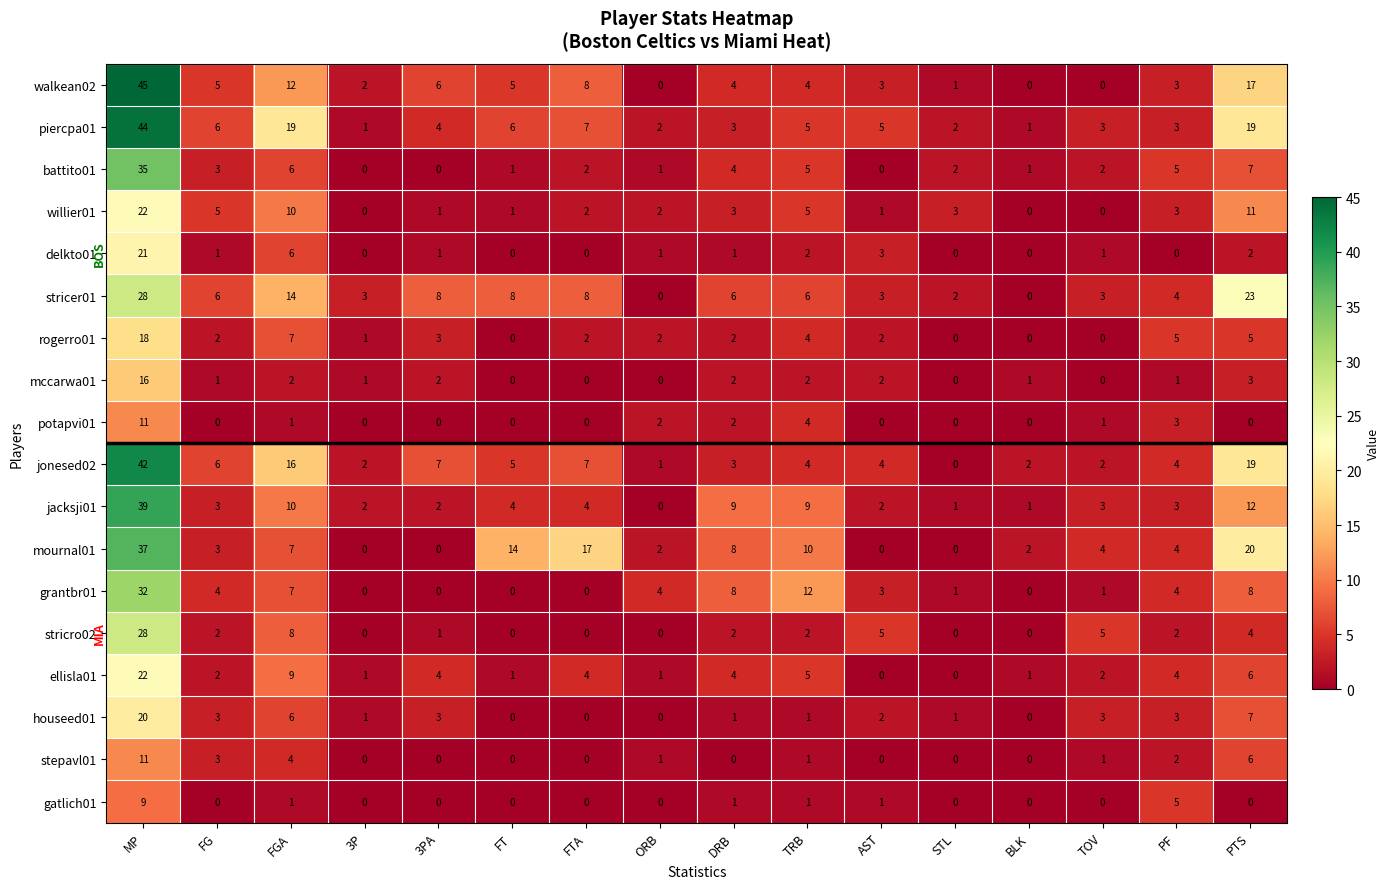

The value of jonesed02 at BLK is 1. True or false?

False